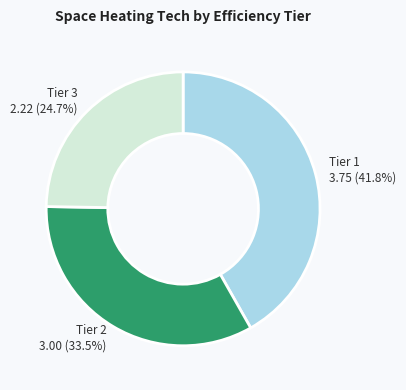

Do Tier 1 3.75 (41.8%) and Tier 2 3.00 (33.5%) together represent more than half of the pie?

Yes